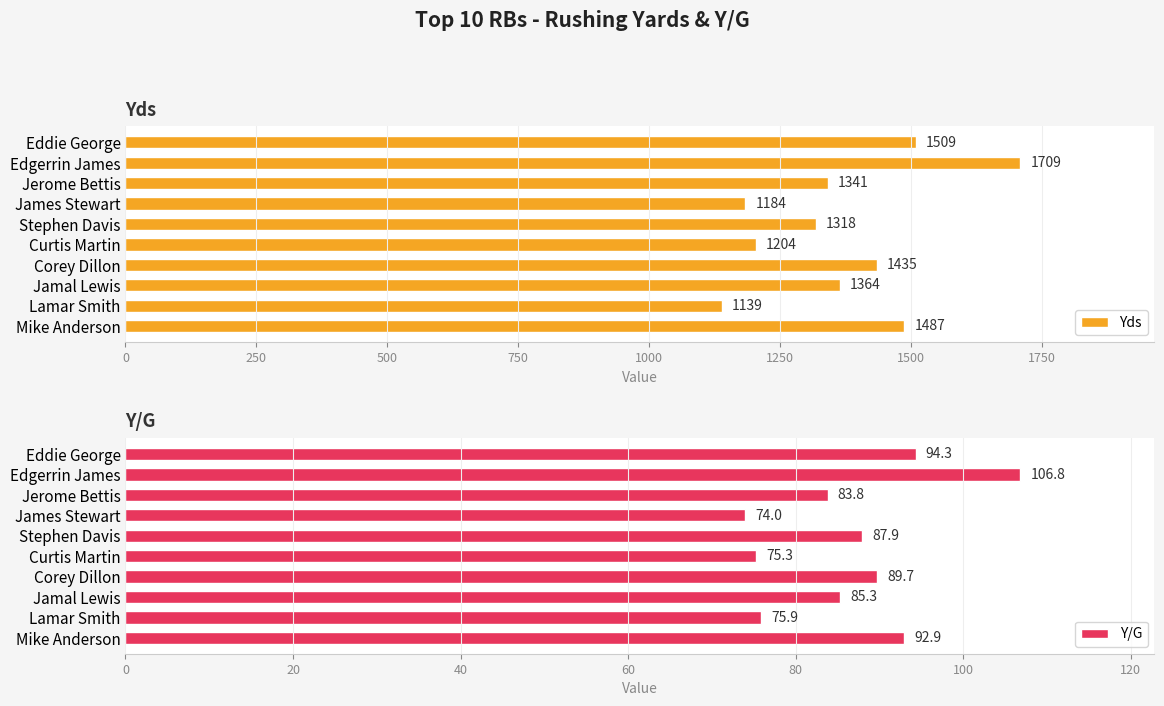

What is the maximum value for Yds?

1709